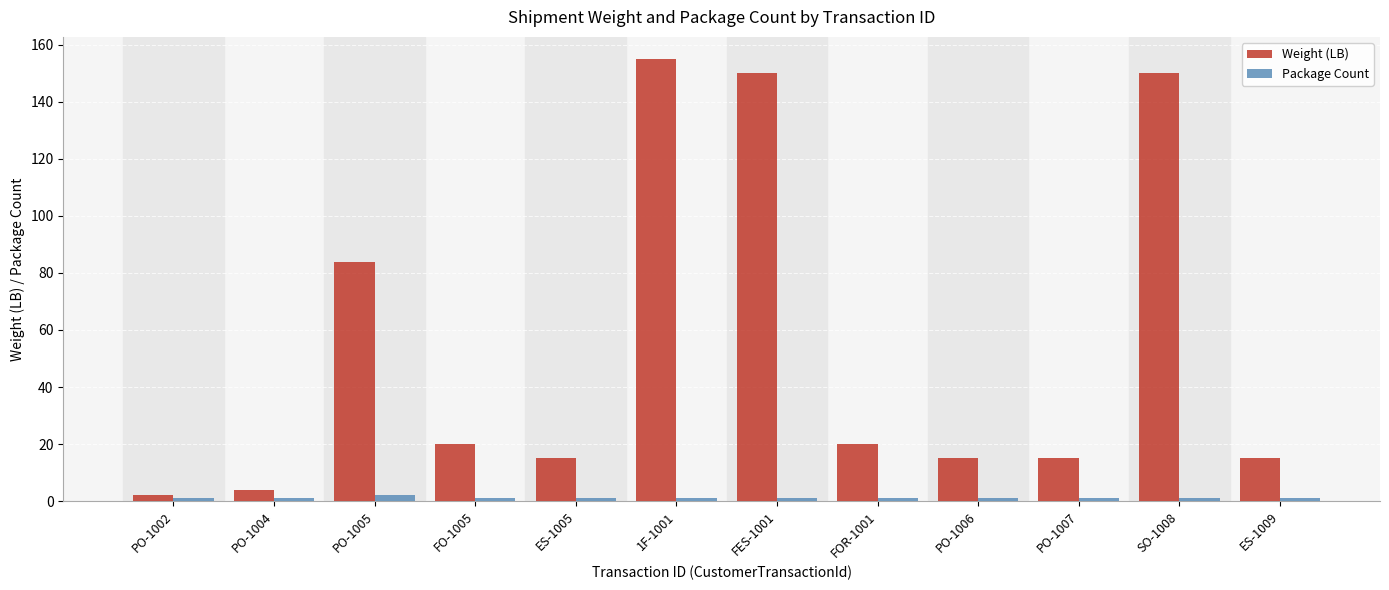

At which category does the chart reach its peak across all series?

1F-1001